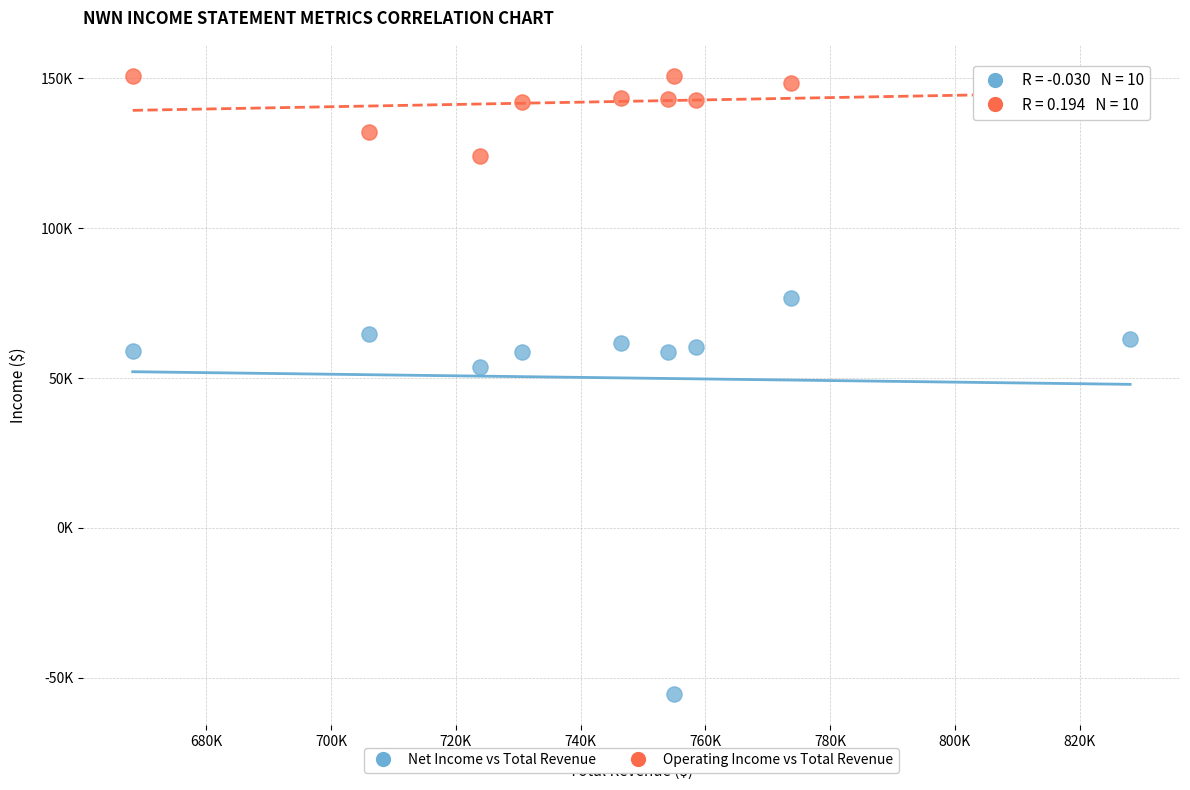

What are all the series names shown in the legend?

Net Income vs Total Revenue, Operating Income vs Total Revenue